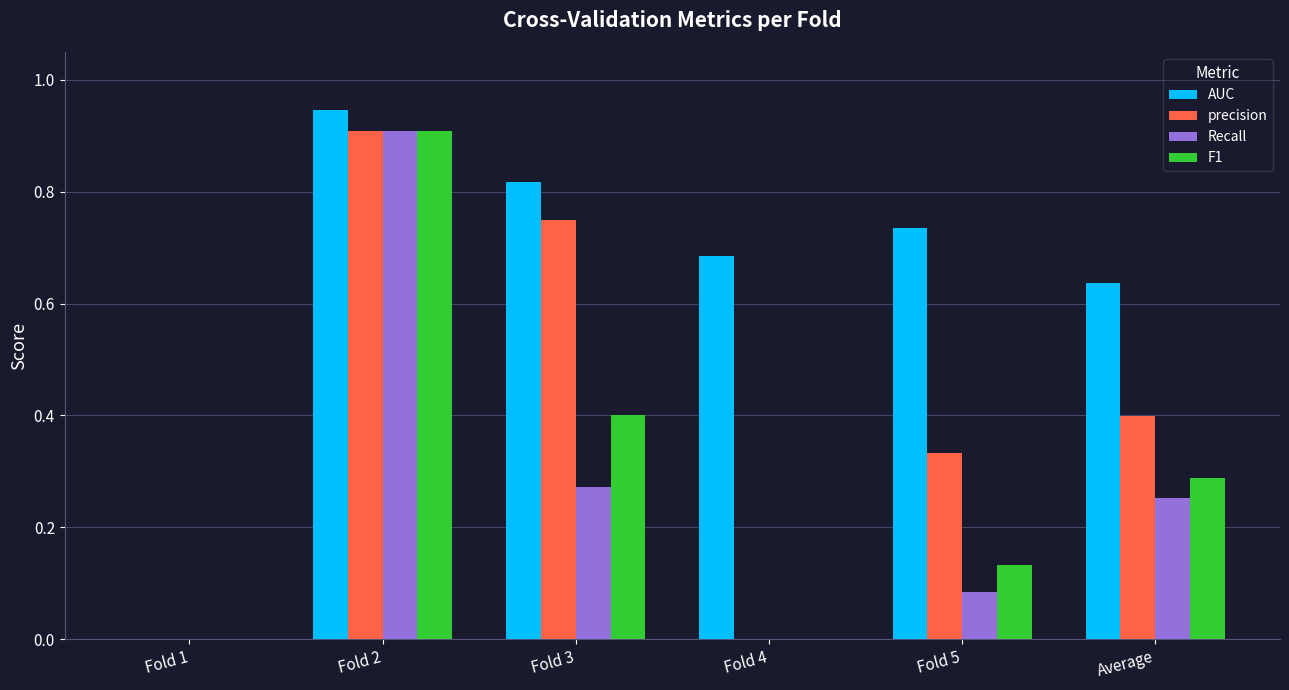

Which series changed the most between Fold 1 and Fold 2?

AUC